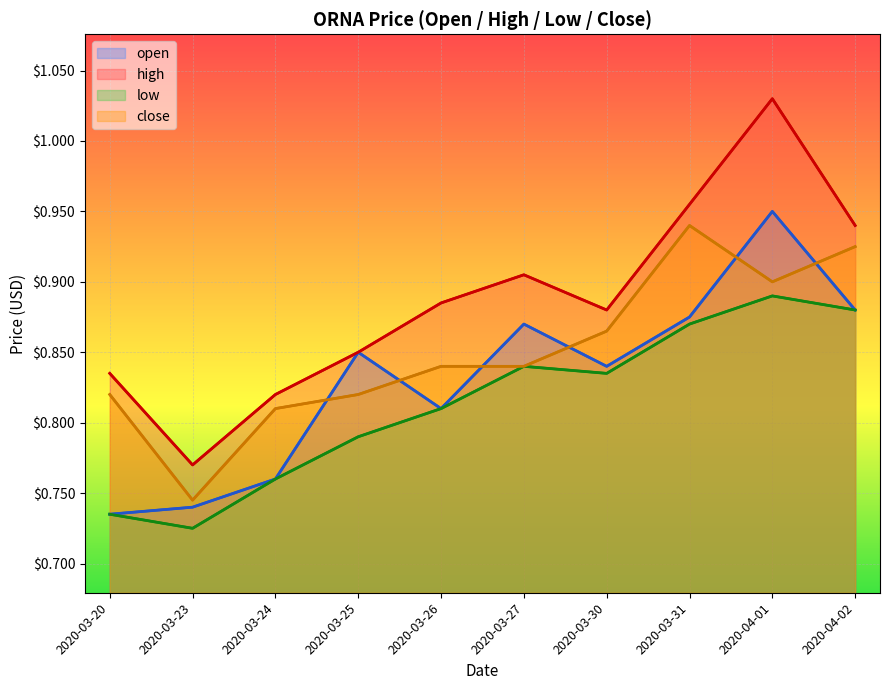

What is the value of the close point at the 2nd from the left?

0.7